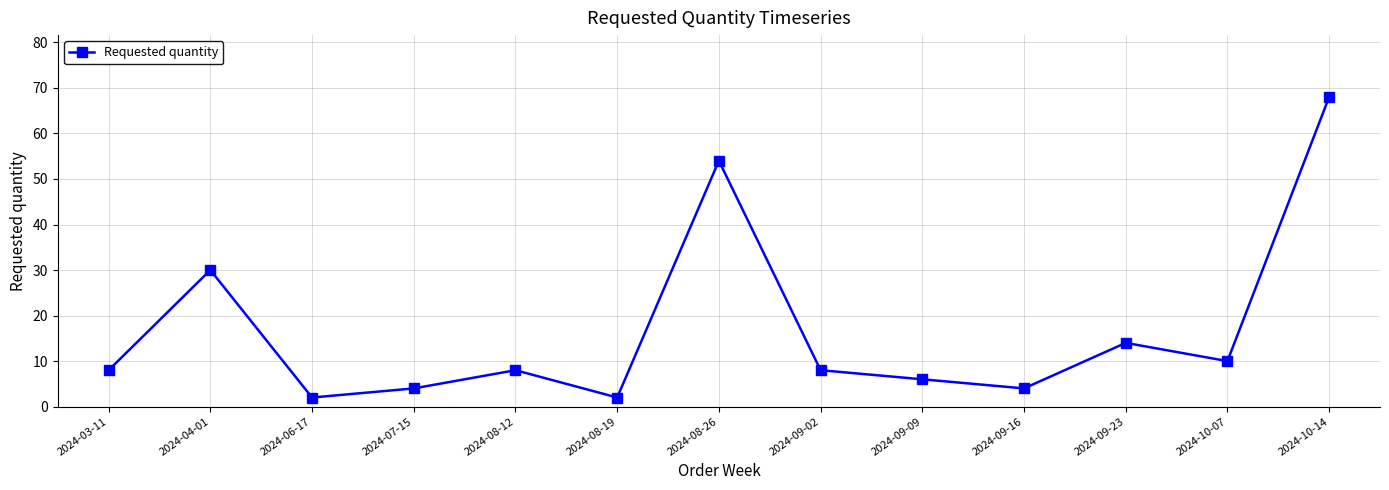

What position from the right is 2024-06-17?

11